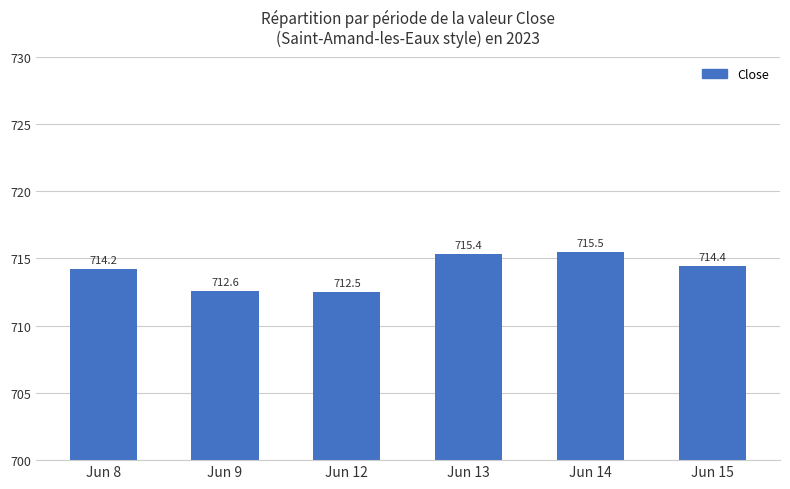

List the labels in order of value, smallest first.

Jun 12, Jun 9, Jun 8, Jun 15, Jun 13, Jun 14